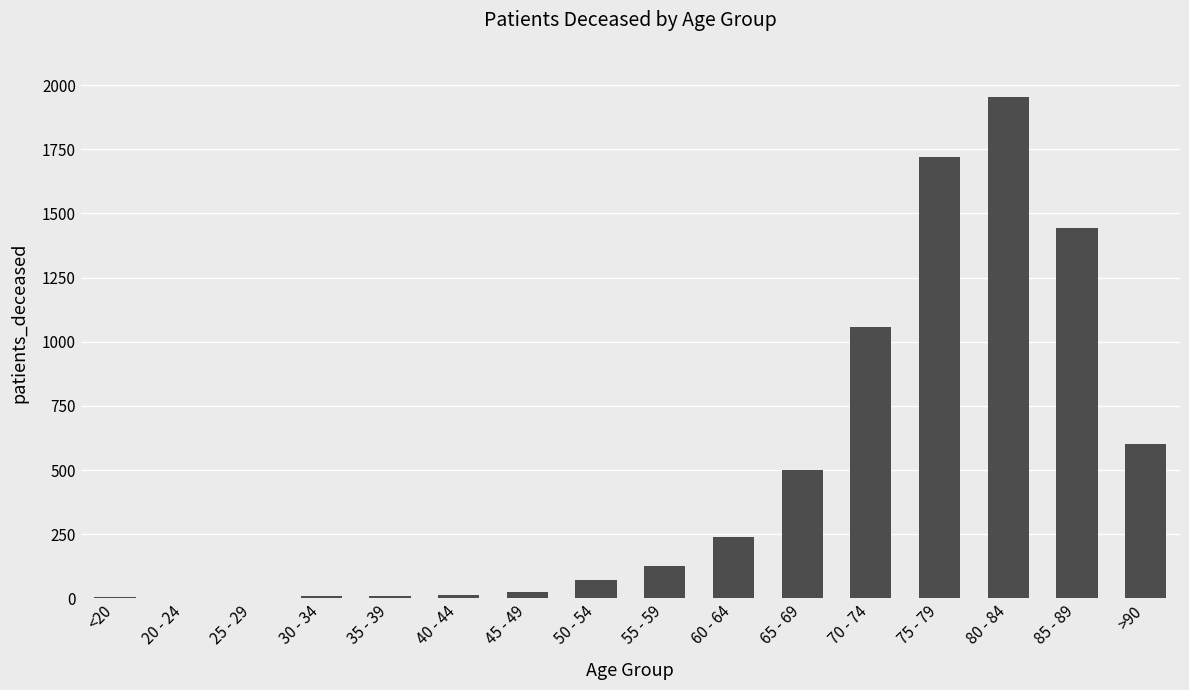

Is it true that the value at 65 - 69 is 140?

False